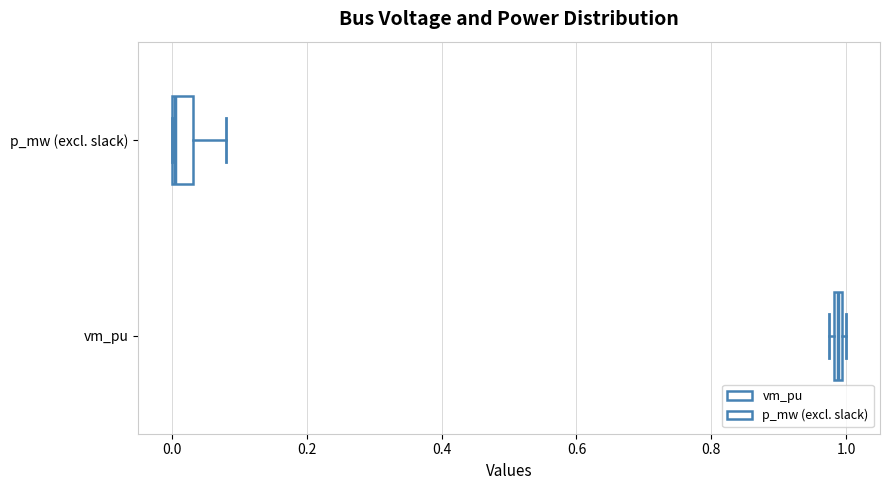

Comparing the boxes themselves (not the whiskers), which one is the widest?

p_mw (excl. slack)